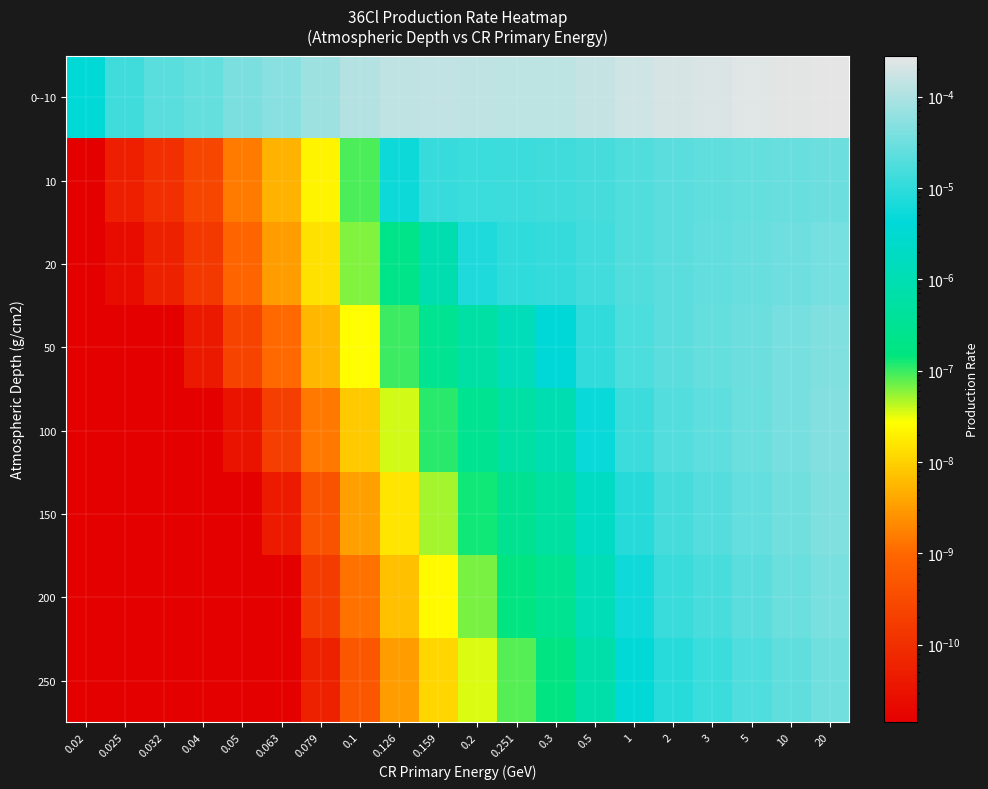

Which series has the largest total across all categories?

0--10